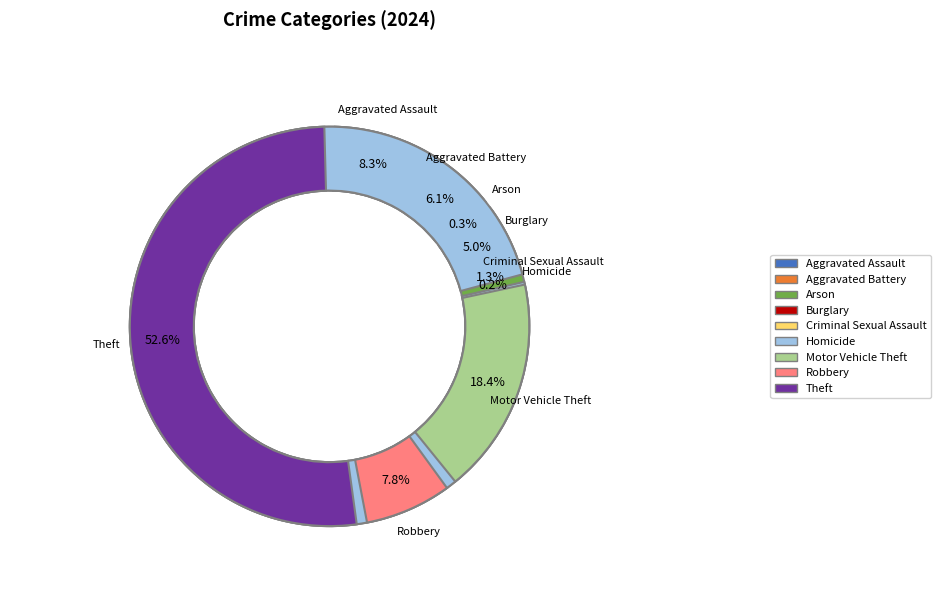

Is Motor Vehicle Theft the majority of the pie?

No